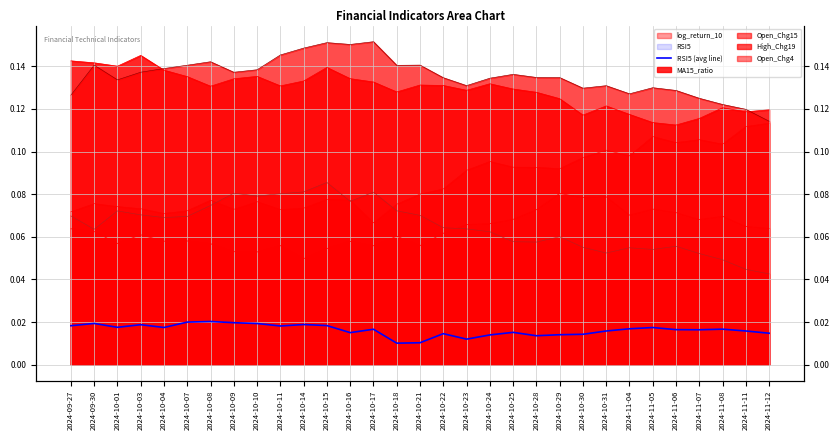

True or false: the data has more than 2 interior local peaks.

True